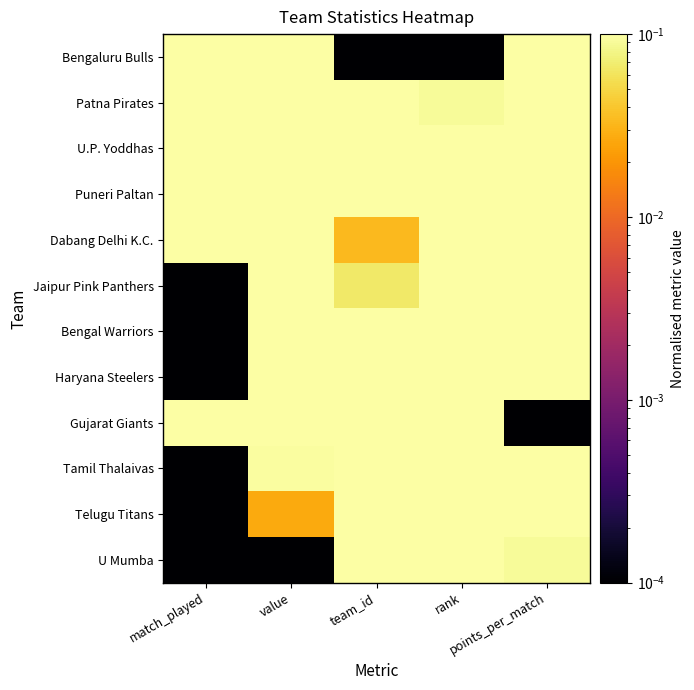

What is the total value across all series at points_per_match?

4.9